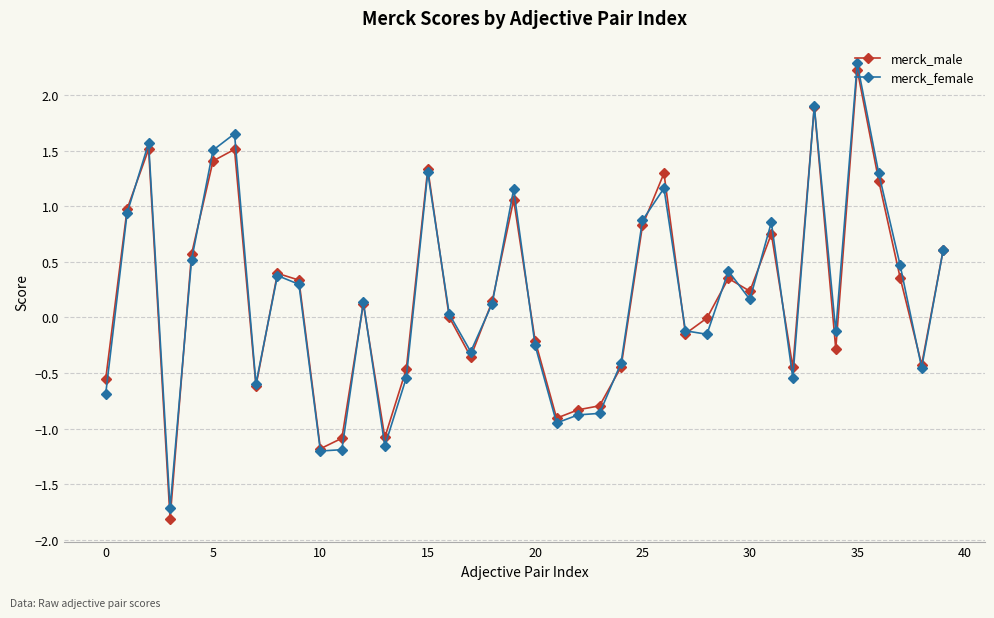

How many categories are shown in the chart?

40